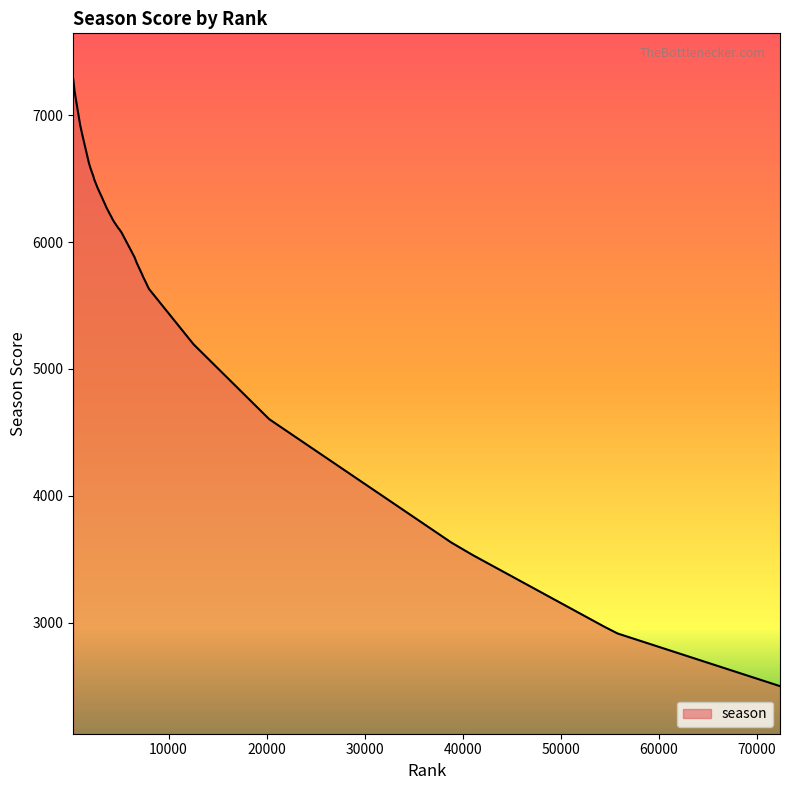

What is the greatest value displayed?

7281